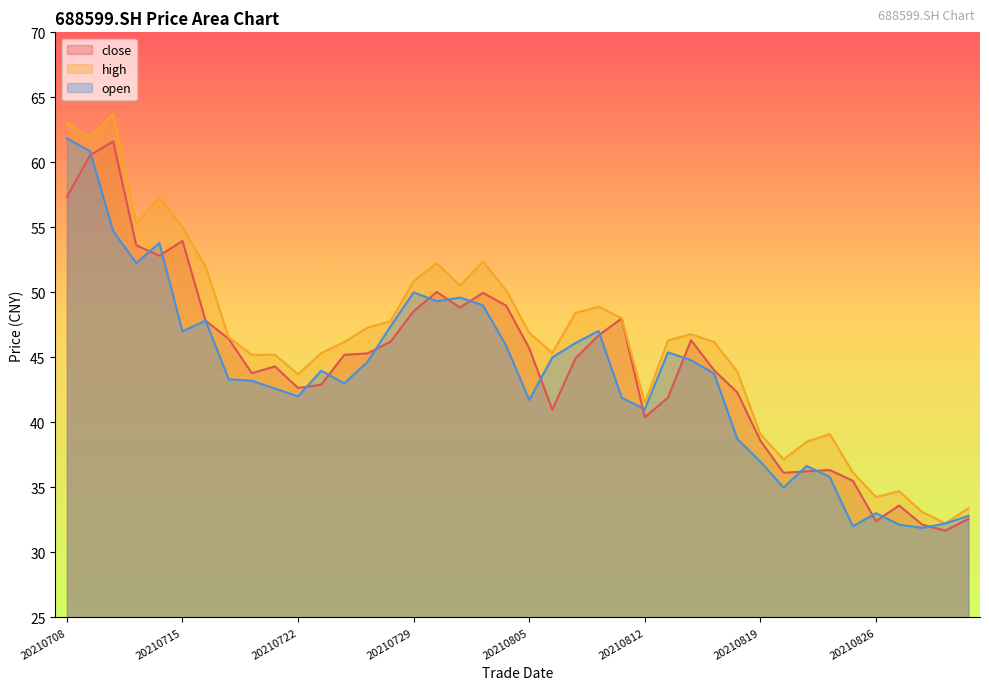

At which label does open first exceed 43?

20210708